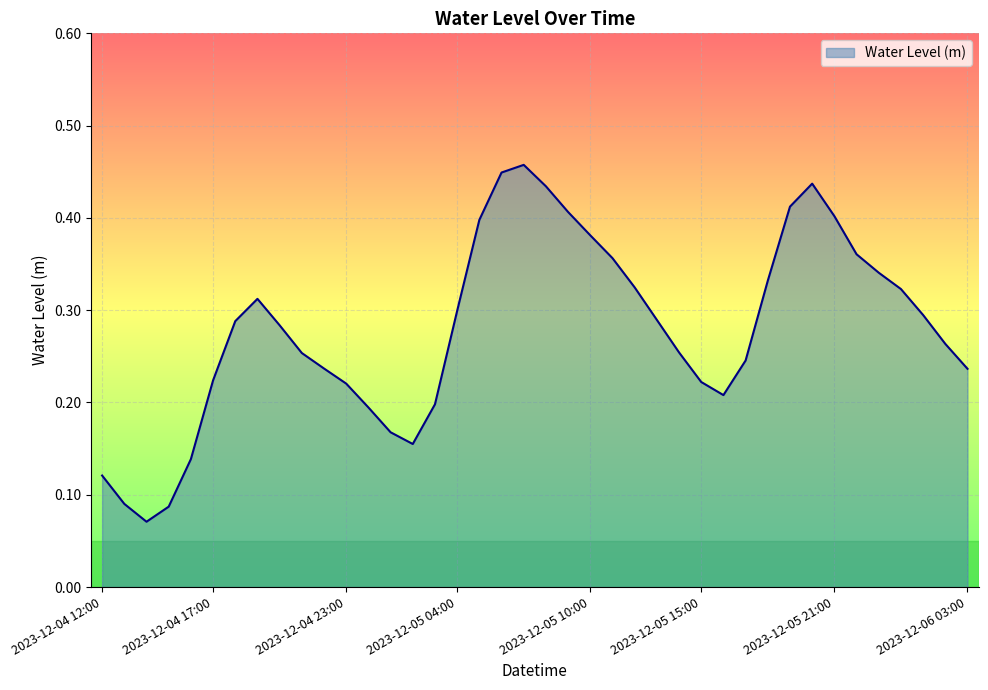

Is this an area chart (filled region under the line)?

Yes